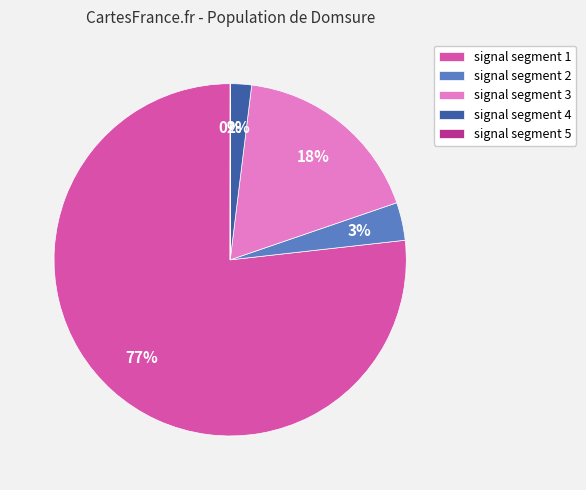

To the nearest percent, what is the combined percentage of signal segment 1 and signal segment 4?

79%